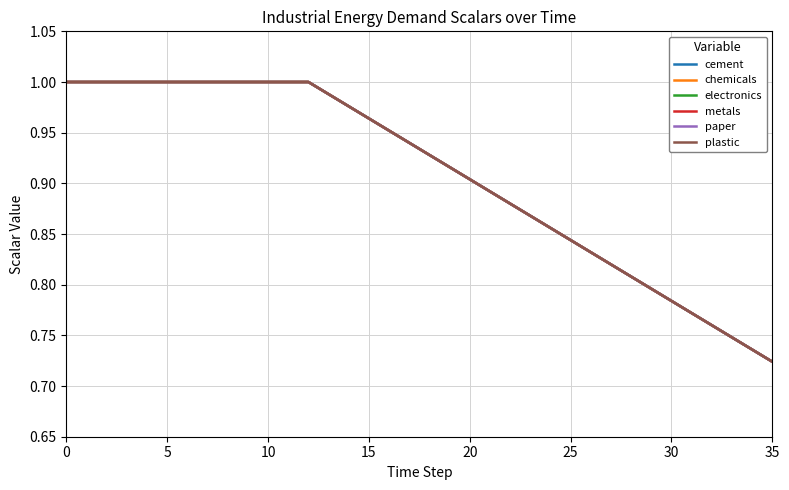

Does the chart display data point markers on the line(s)?

No